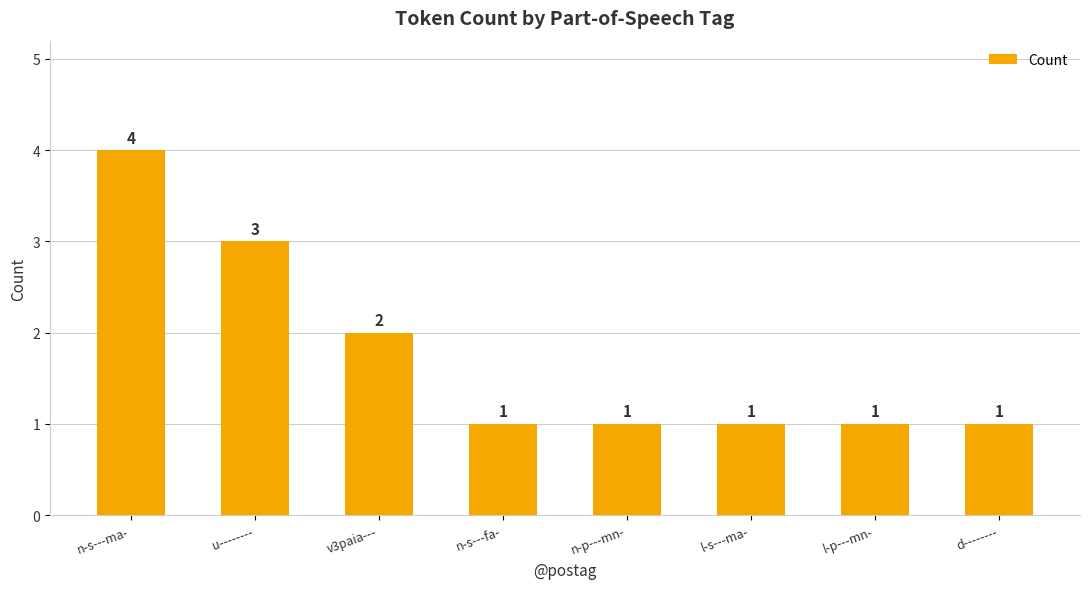

What is the minimum value shown in the chart?

1